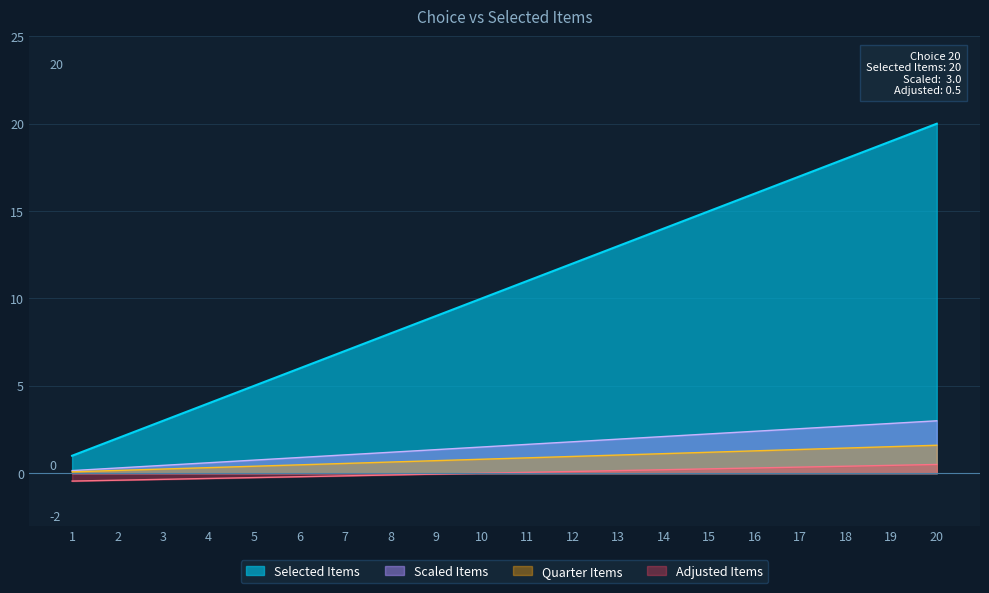

Which has a higher value, 7 or 16?

16